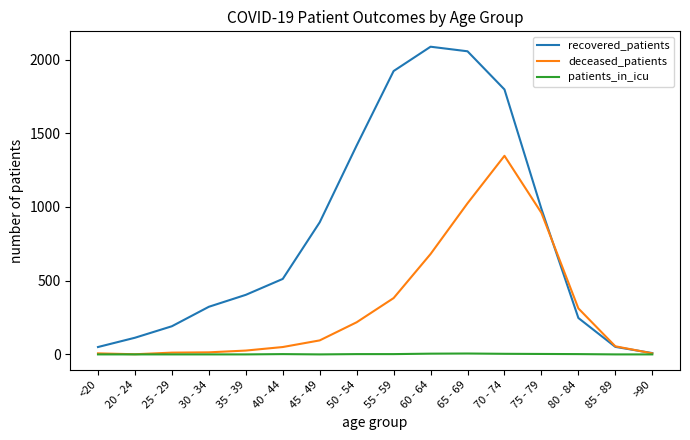

What is the total value across all series at 50 - 54?

1637